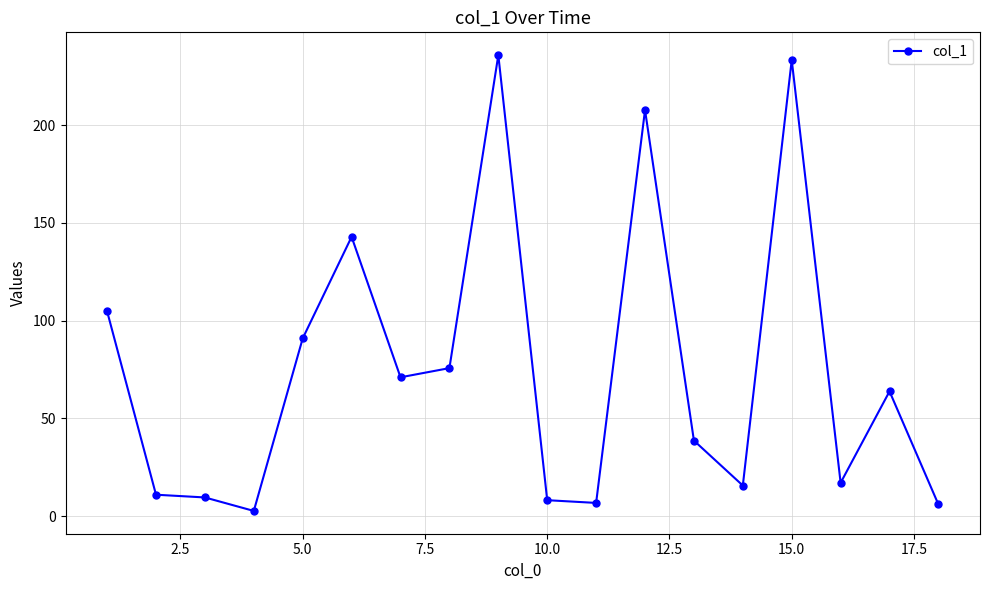

What is the value of the 10th point from the left?

8.1